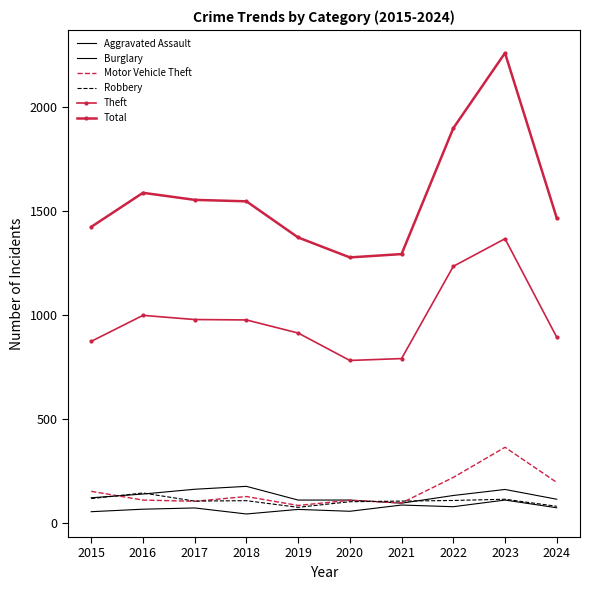

What are all the series names shown in the legend?

Aggravated Assault, Burglary, Motor Vehicle Theft, Robbery, Theft, Total